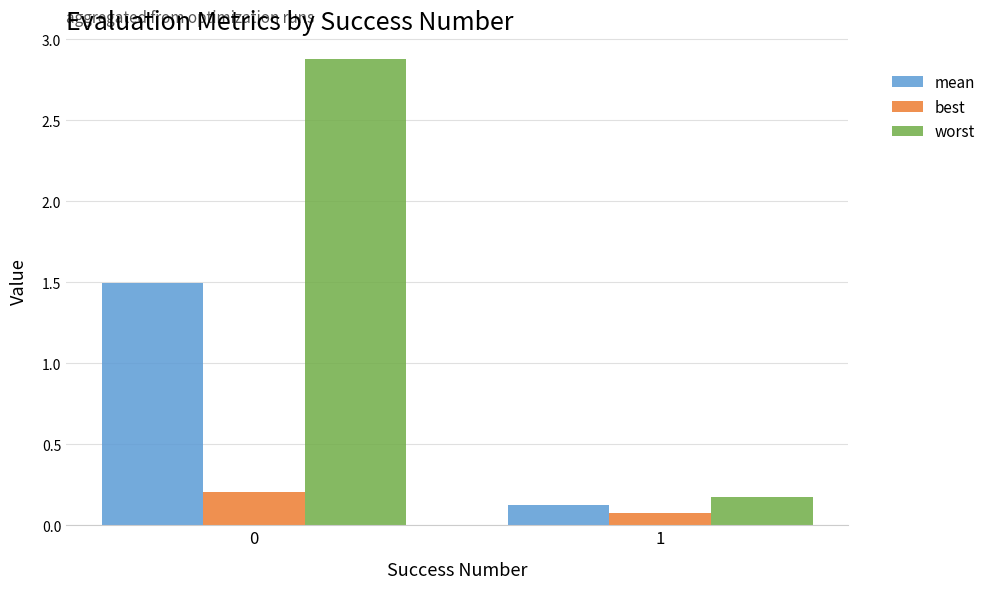

What is the maximum value shown in the chart?

2.9